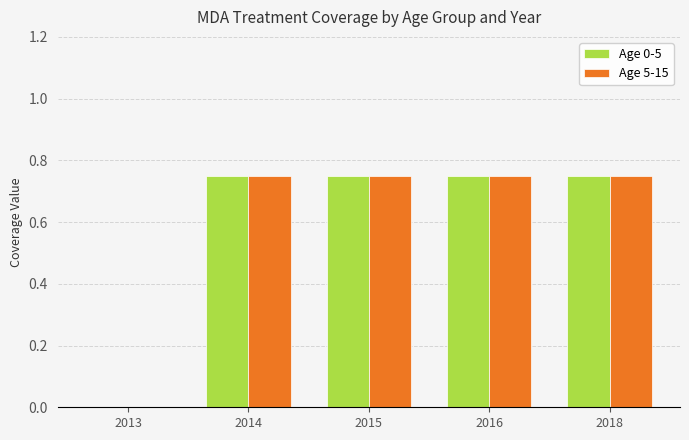

The Age 5-15 series shows -0.3 at 2013. True or false?

False